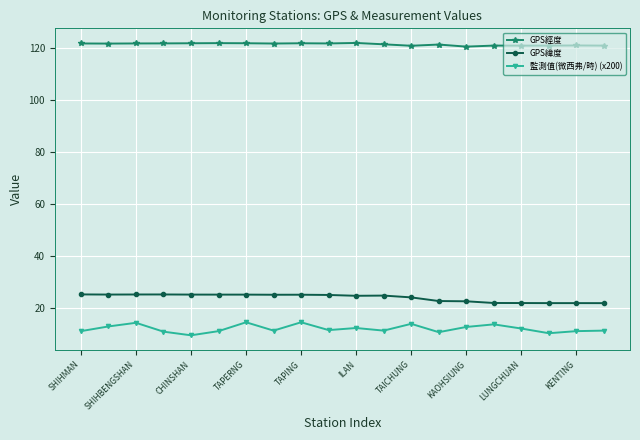

True or false: GPS經度 and GPS緯度 intersect in this chart.

False